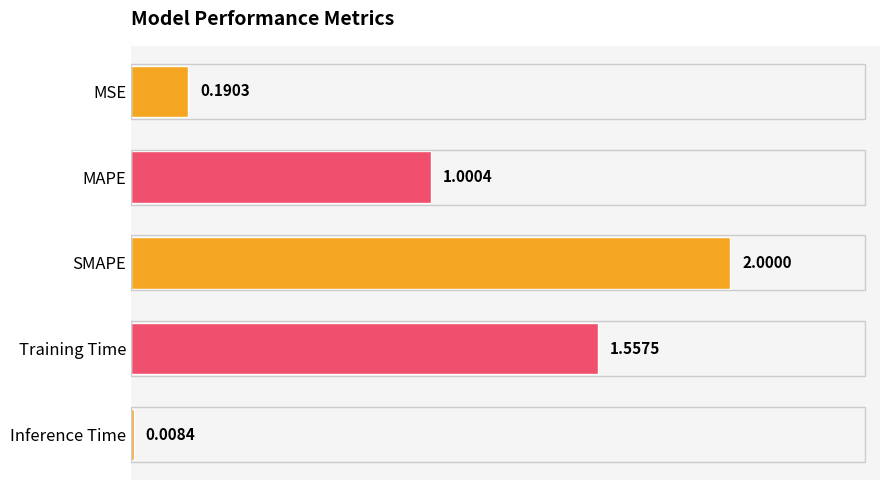

What is the difference between the maximum and minimum values?

2.0